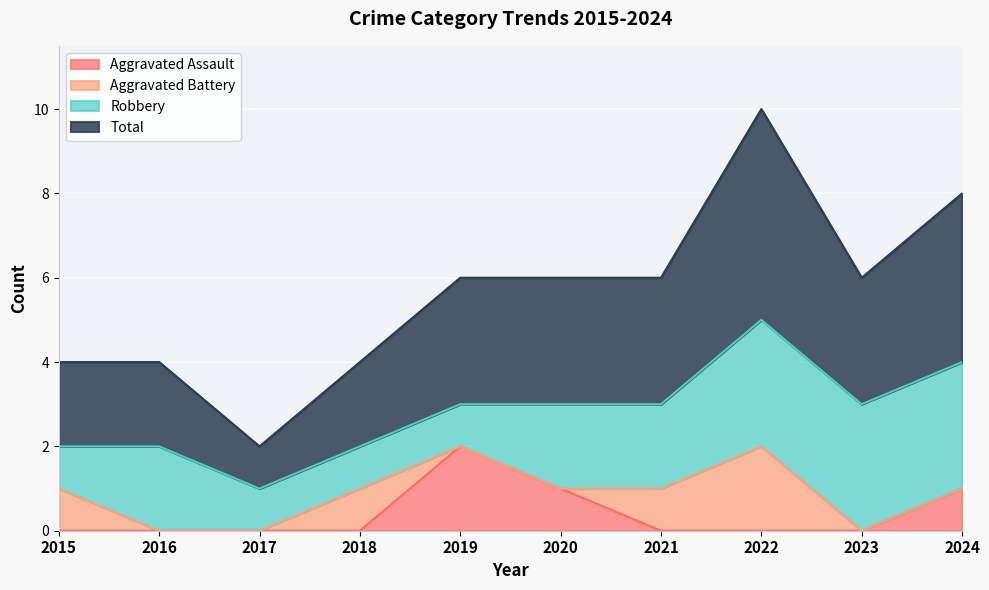

Is the value of Aggravated Assault at 2021 greater than the value of Total at 2018?

No